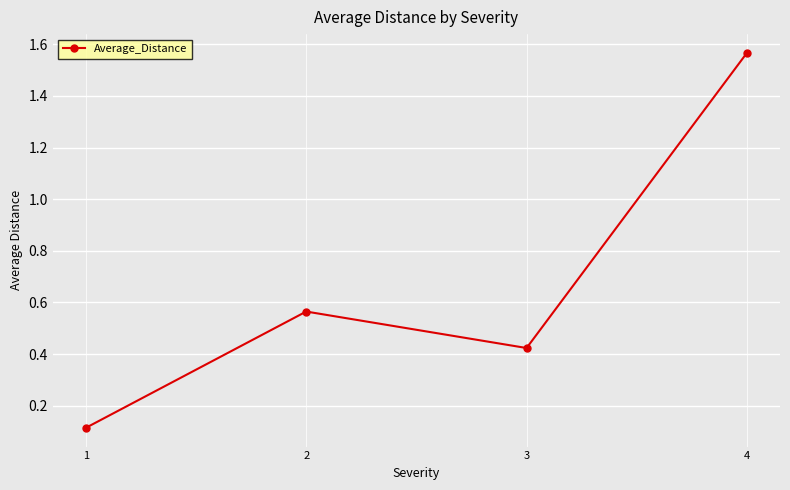

How many lines are shown in the chart?

1